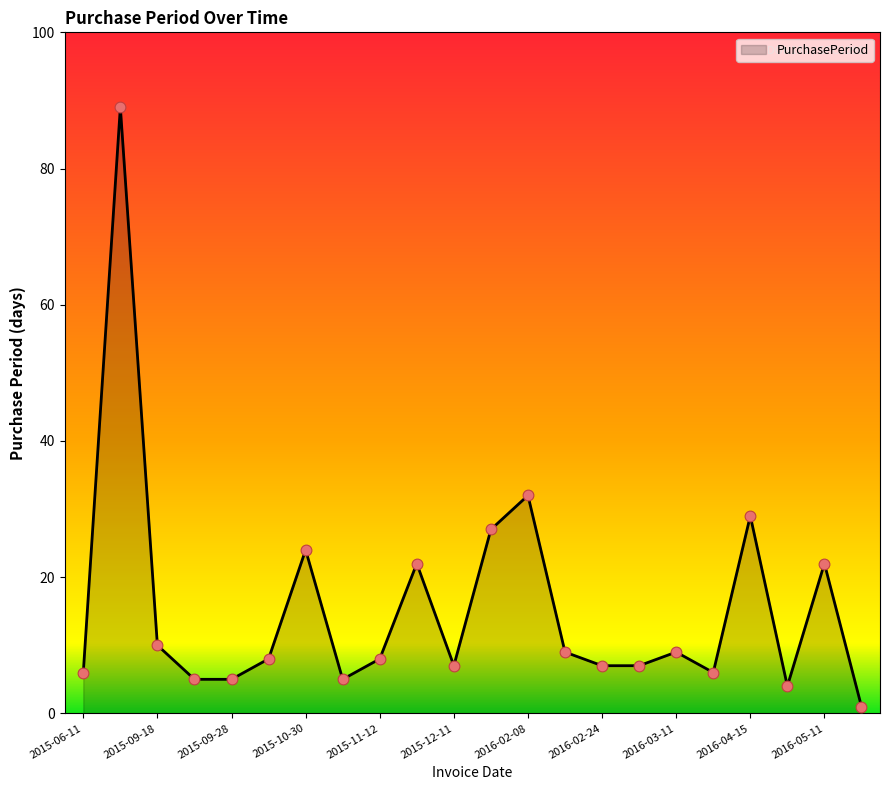

What is the maximum value shown in the chart?

89